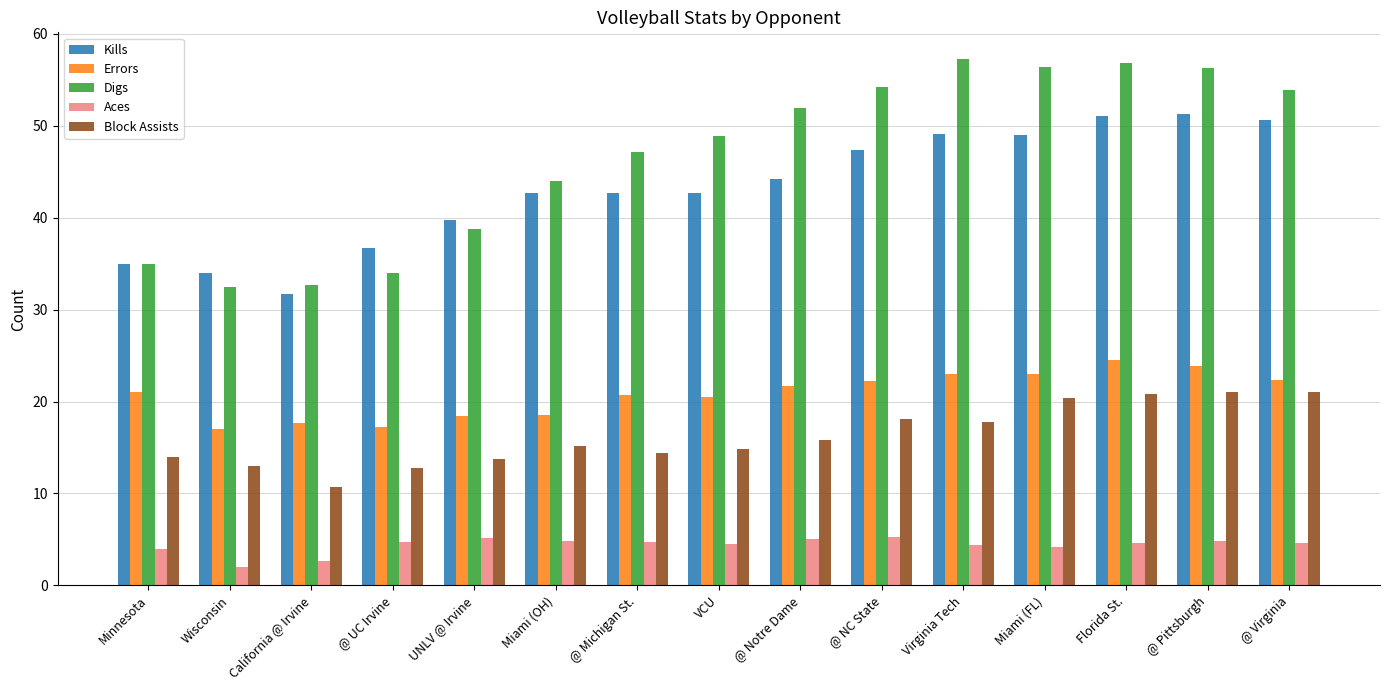

What is the sum of the Aces values at @ Notre Dame and Miami (OH)?

9.8